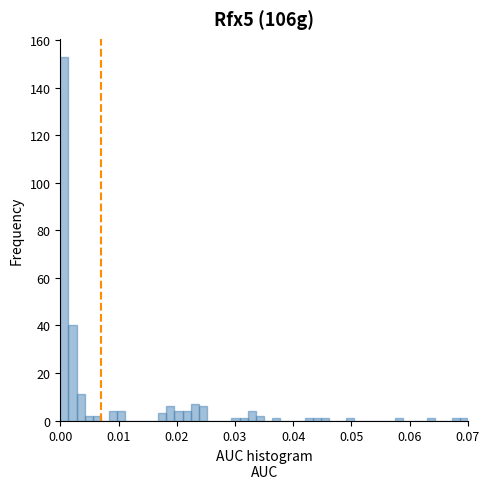

Around what value on the x-axis is the tallest bar? Give the approximate position of its centre, as read against the axis.

0.001